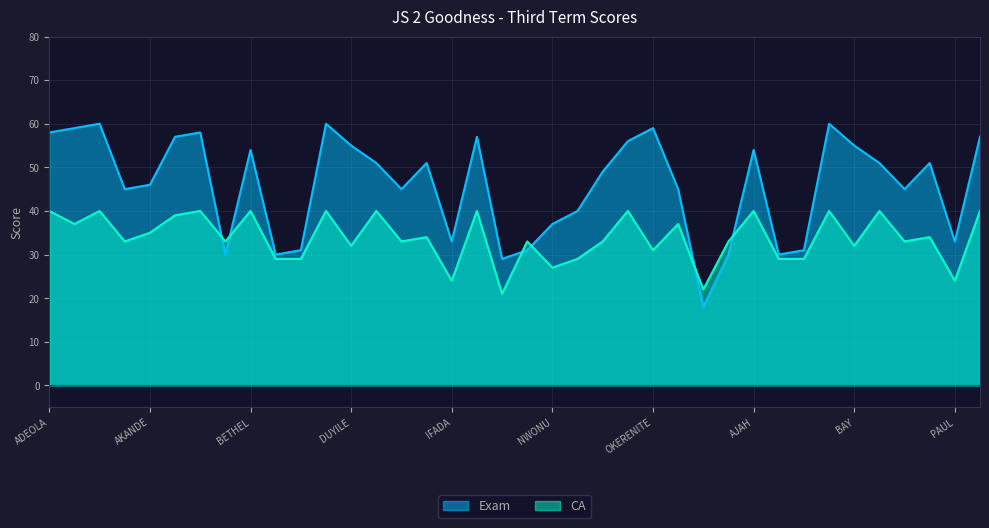

True or false: CA has more than 0 points higher than both neighbors.

True